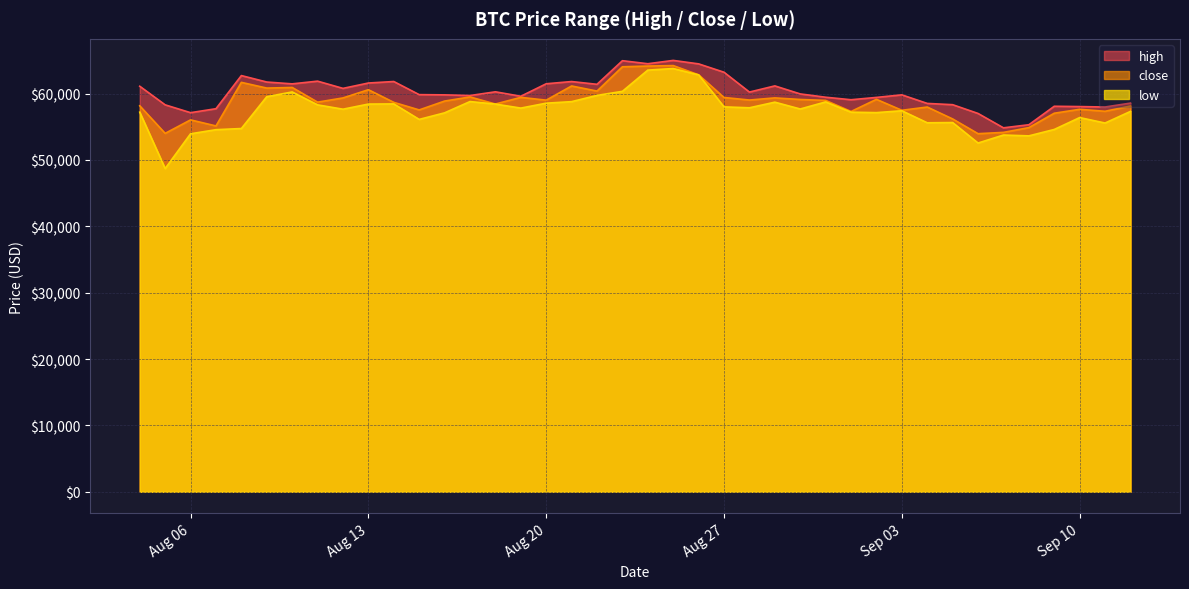

How many interior local peaks does the high series have?

10